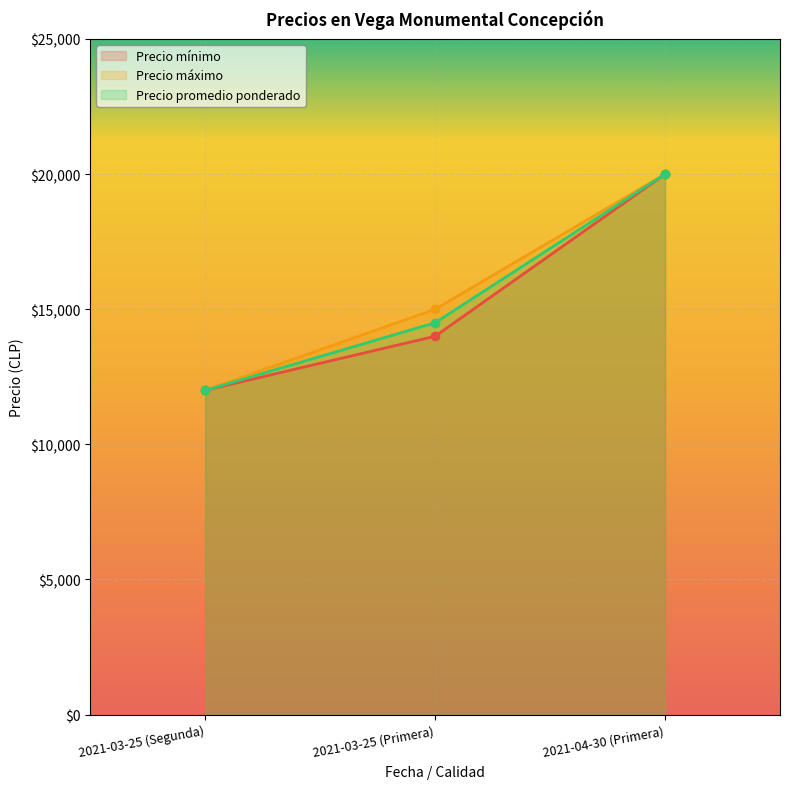

What is the maximum value for Precio mínimo?

20000